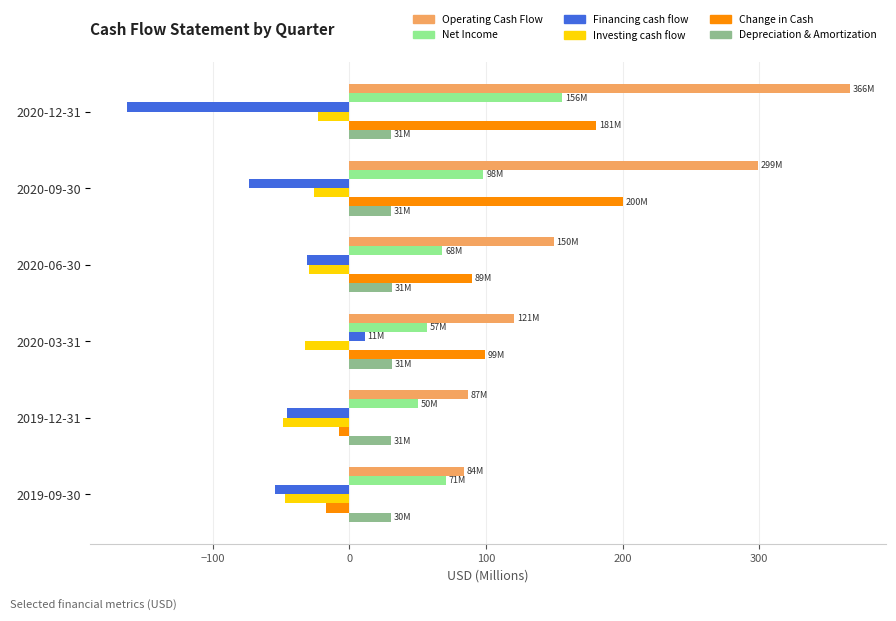

How many distinct data groups are displayed?

6